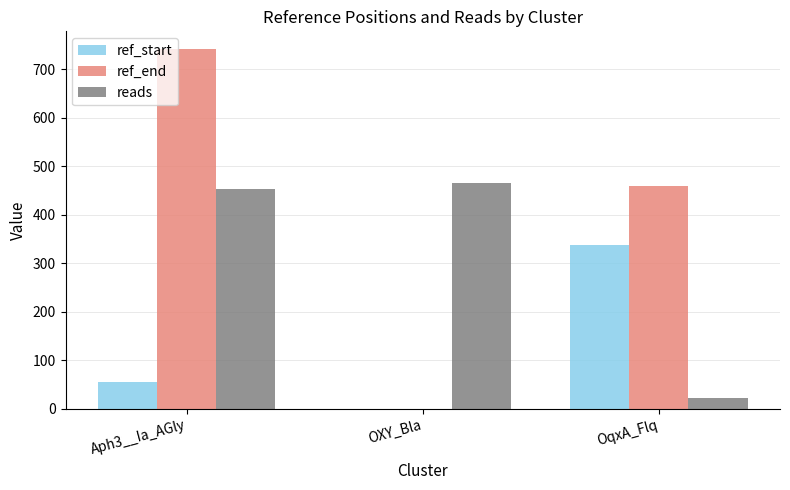

Which series has the largest range (max minus min)?

ref_end